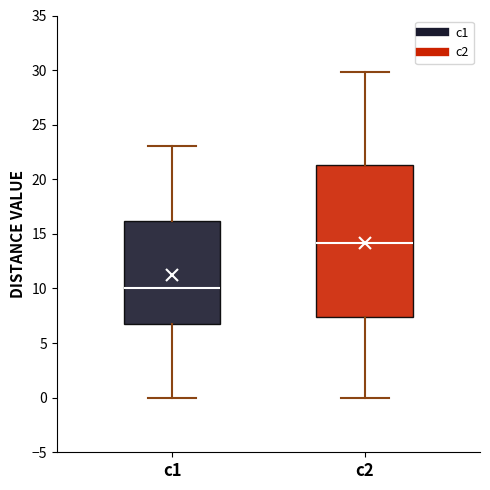

Where does the median line of the box for c2 sit on the y-axis? The values are not printed on the chart, so give them approximately, as read against the axis.

14.0